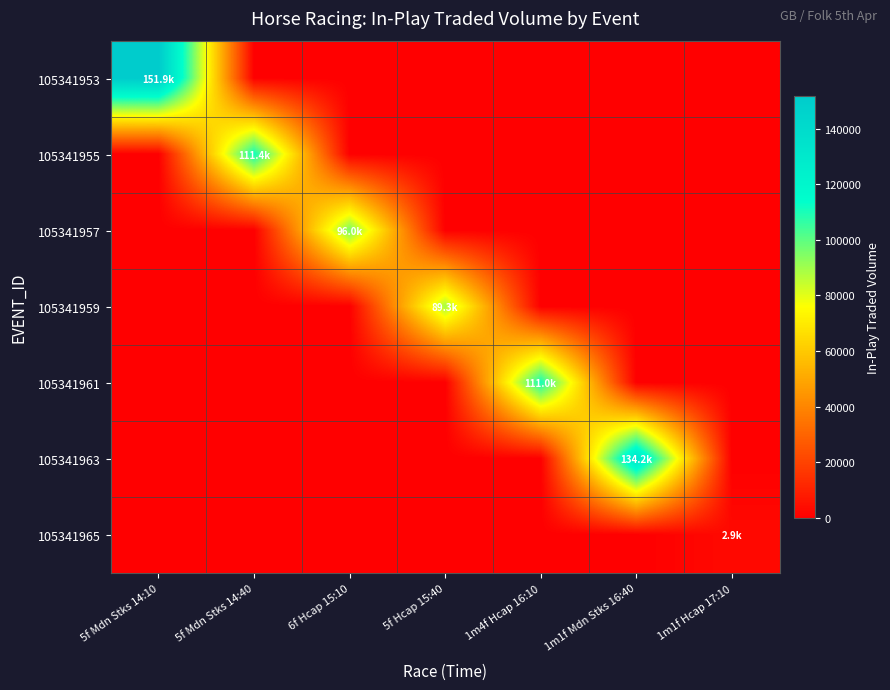

List the series in order of their peak value, highest first.

105341953, 105341963, 105341955, 105341961, 105341957, 105341959, 105341965